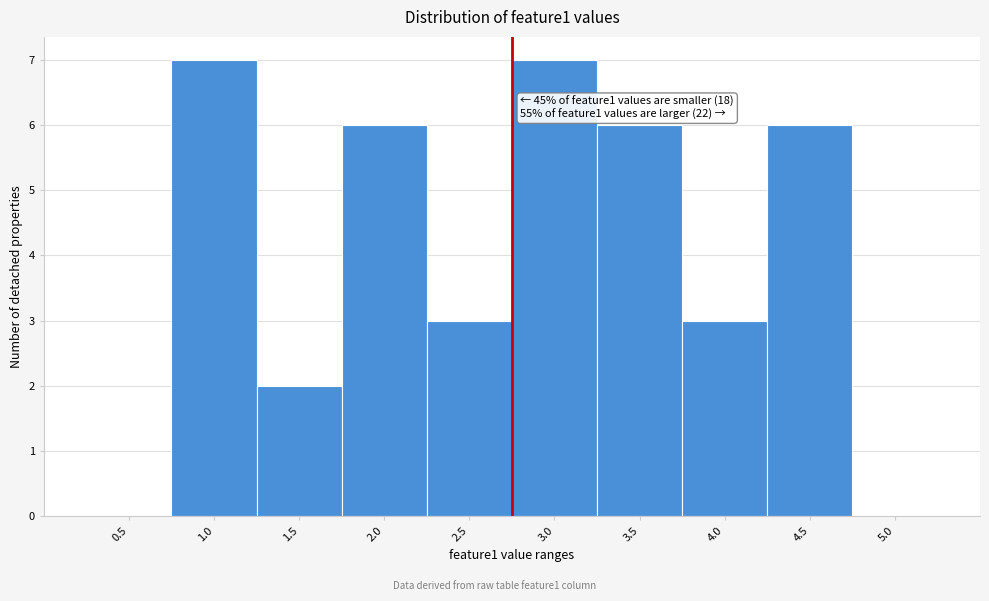

Reading right to left, transcribe all the data shown in this chart.

5.0=0	4.5=6	4.0=3	3.5=6	3.0=7	2.5=3	2.0=6	1.5=2	1.0=7	0.5=0